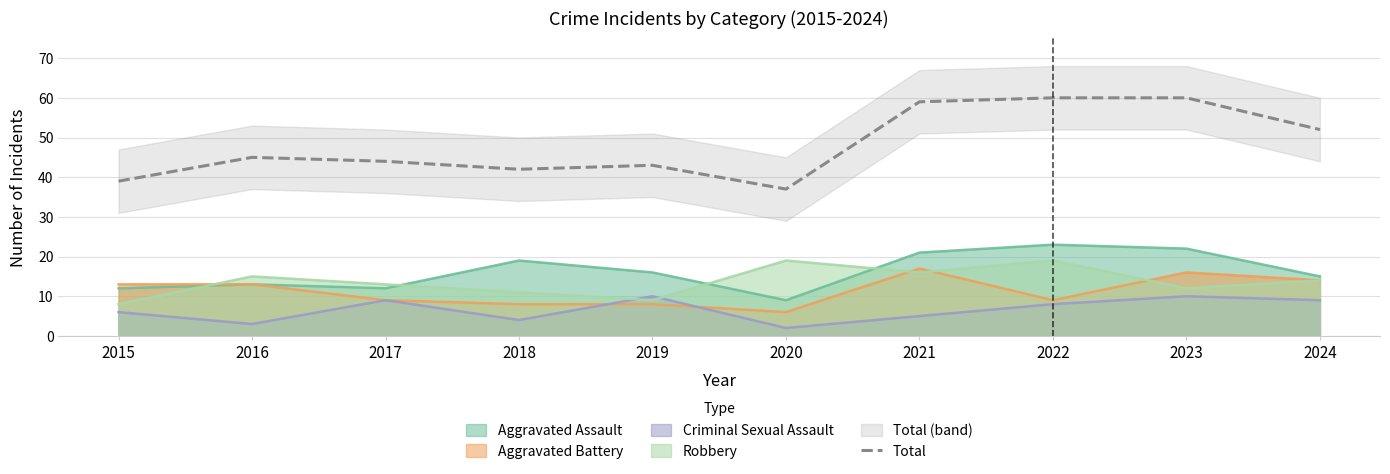

What is the average value?

48